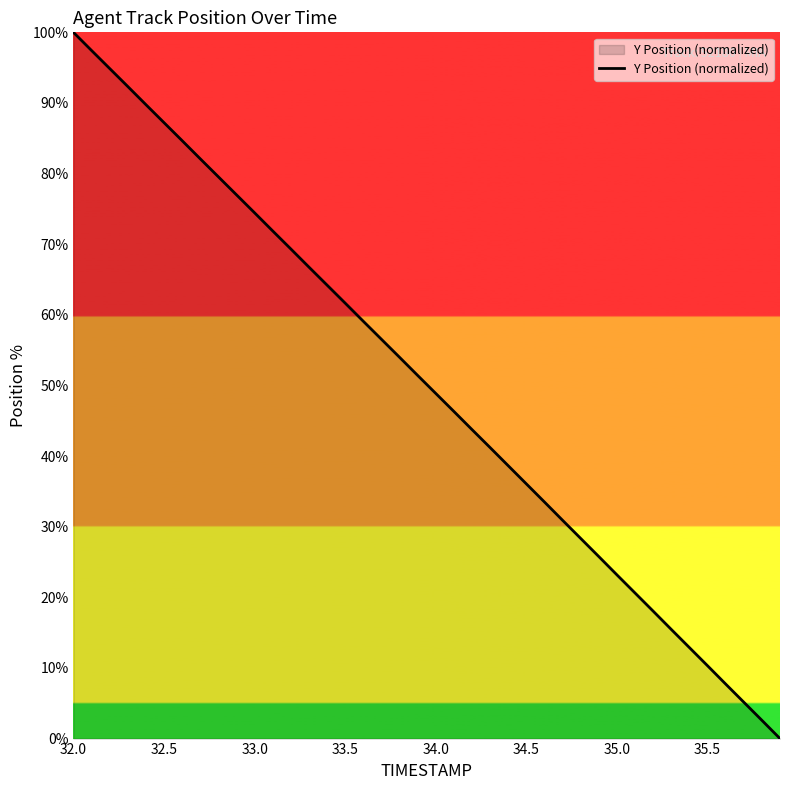

Reading left to right, what are all the values shown in this chart?

100.0	97.4	94.9	92.3	89.8	87.2	84.7	82.1	79.5	77.0	74.4	71.9	69.3	66.8	64.2	61.7	59.1	56.5	54.0	51.4	48.9	46.3	43.8	41.2	38.6	36.1	33.5	30.9	28.3	25.8	23.2	20.6	18.0	15.5	12.9	10.3	7.7	5.2	2.6	0.0